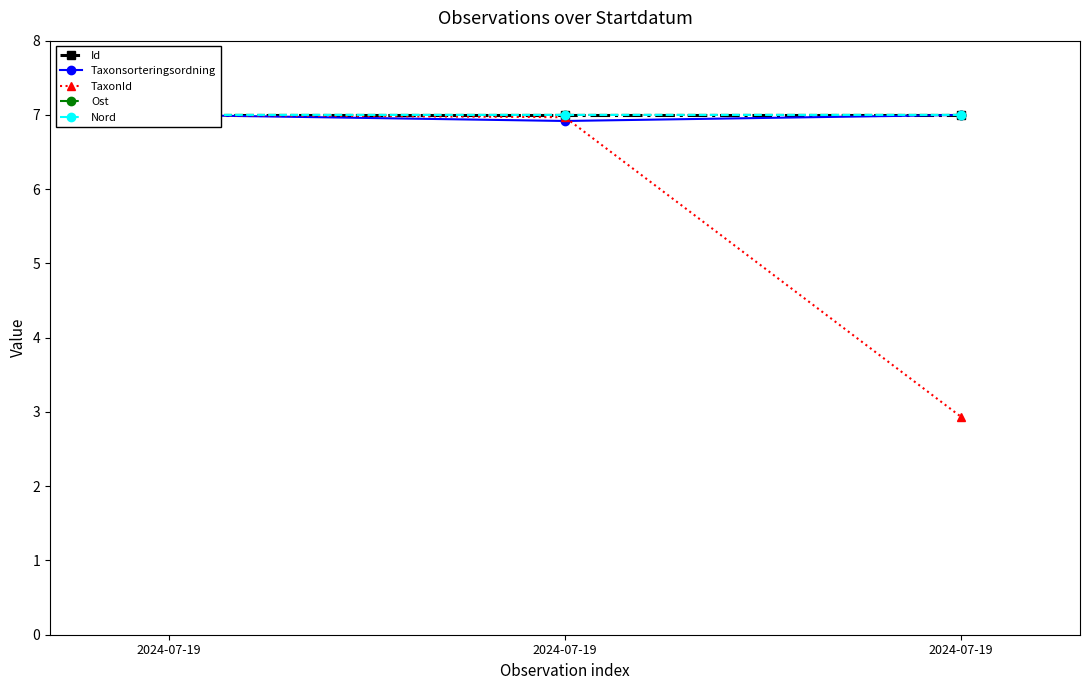

Does the chart have visible grid lines?

No